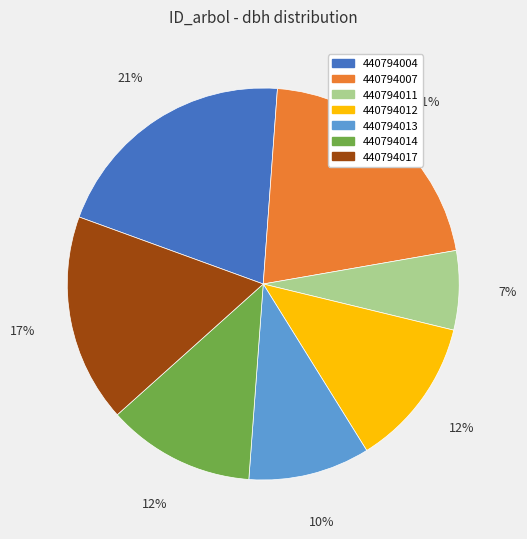

To the nearest percent, what is the combined percentage of 440794017 and 440794011?

24%